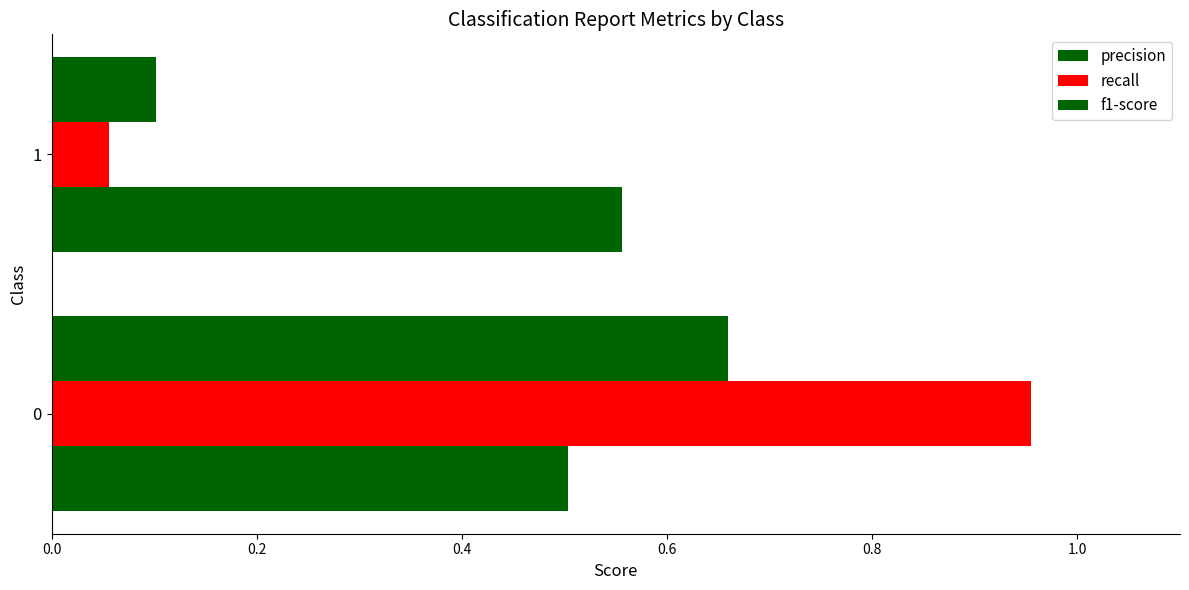

How many distinct data groups are displayed?

3